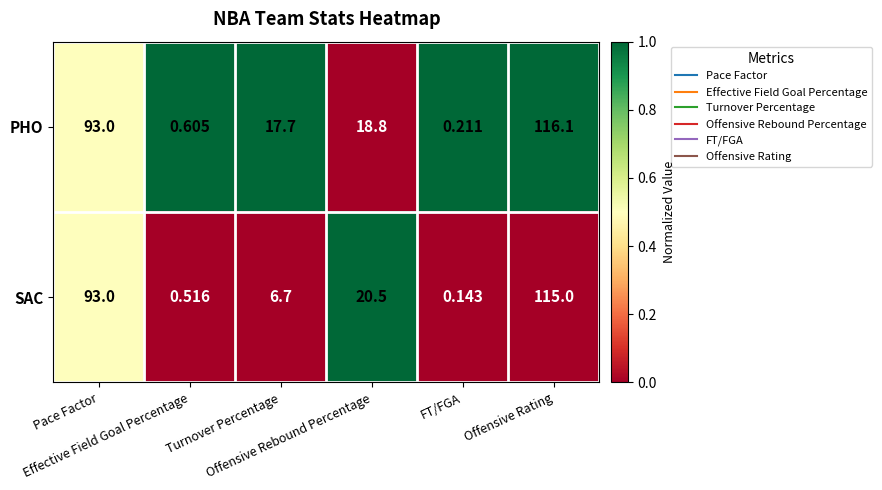

Which series has the largest total across all categories?

PHO